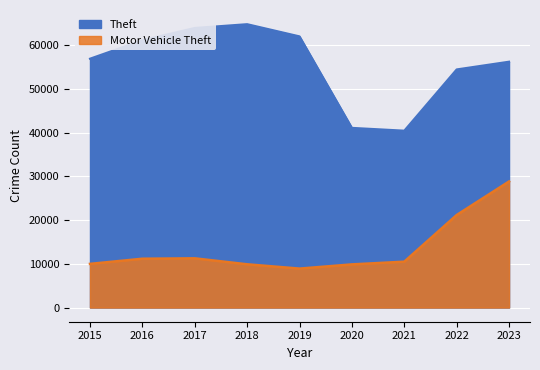

Where is the first local minimum for Theft?

2021